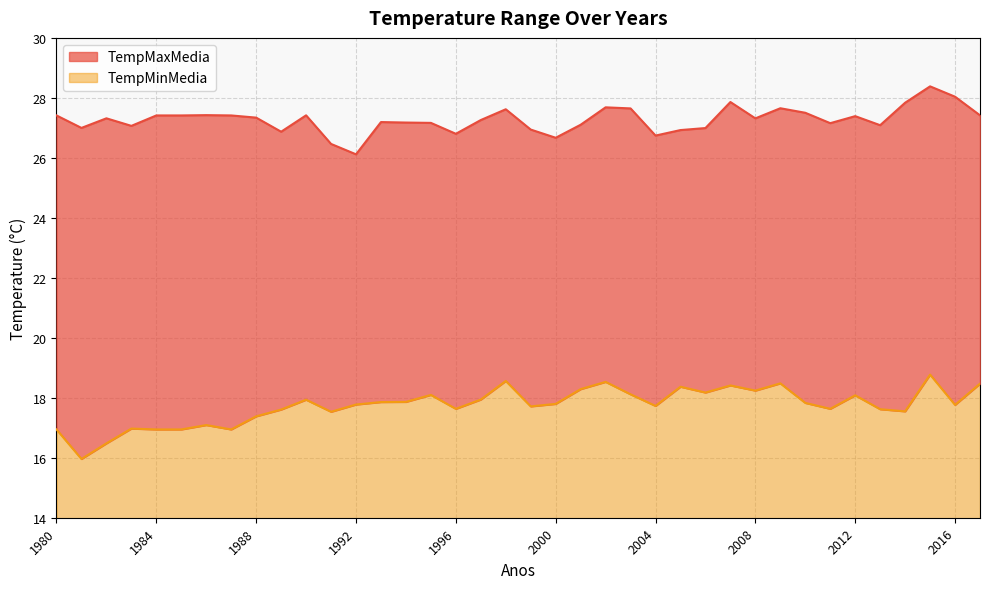

What is the maximum value for TempMaxMedia?

28.4